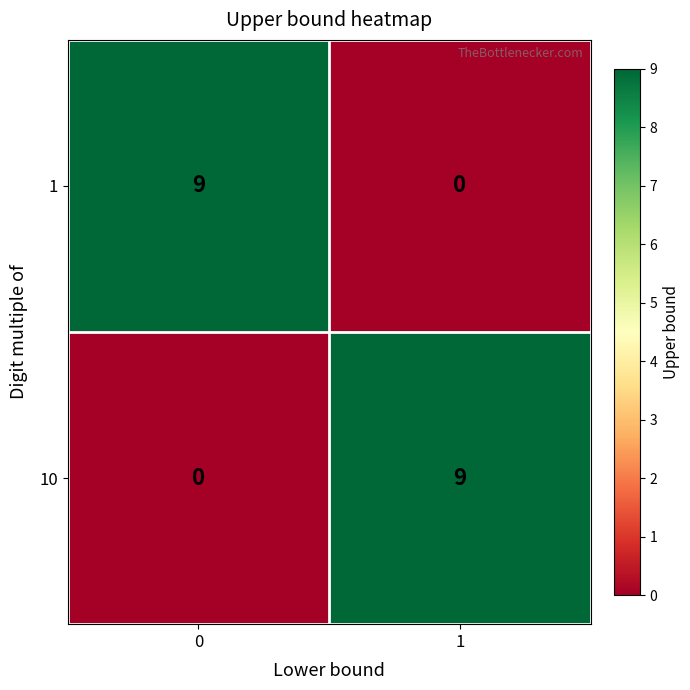

What is the sum of all 1 values?

9